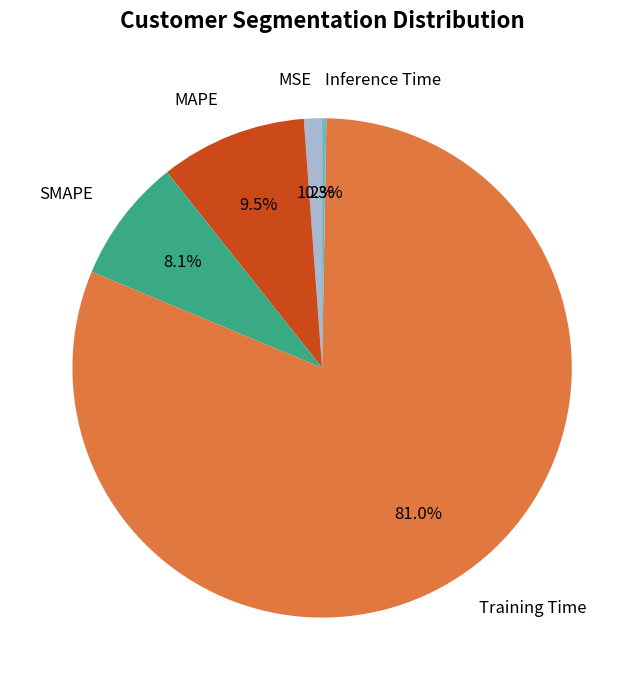

Which category accounts for the majority?

Training Time